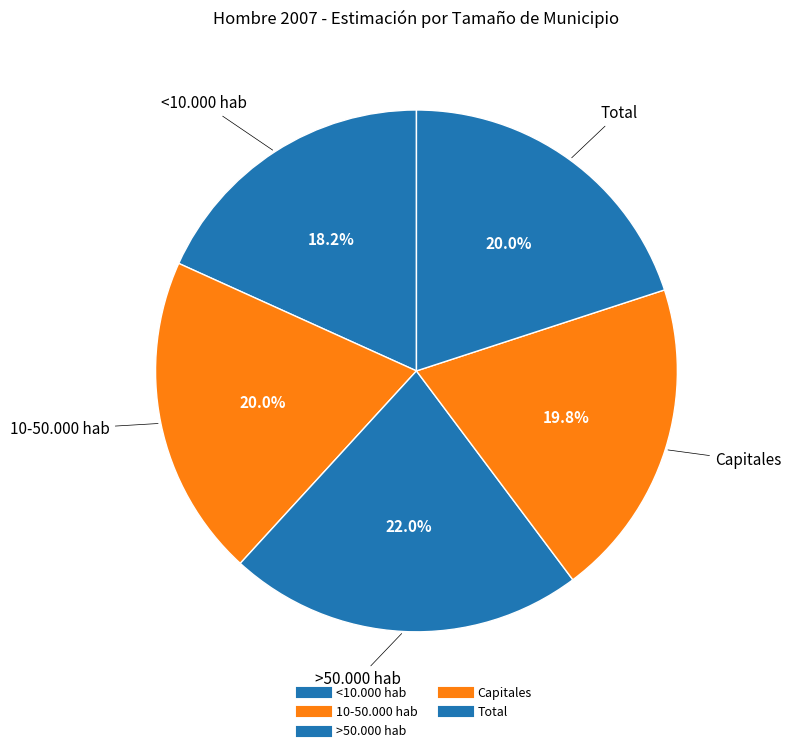

To the nearest percent, what portion does Total represent?

20%